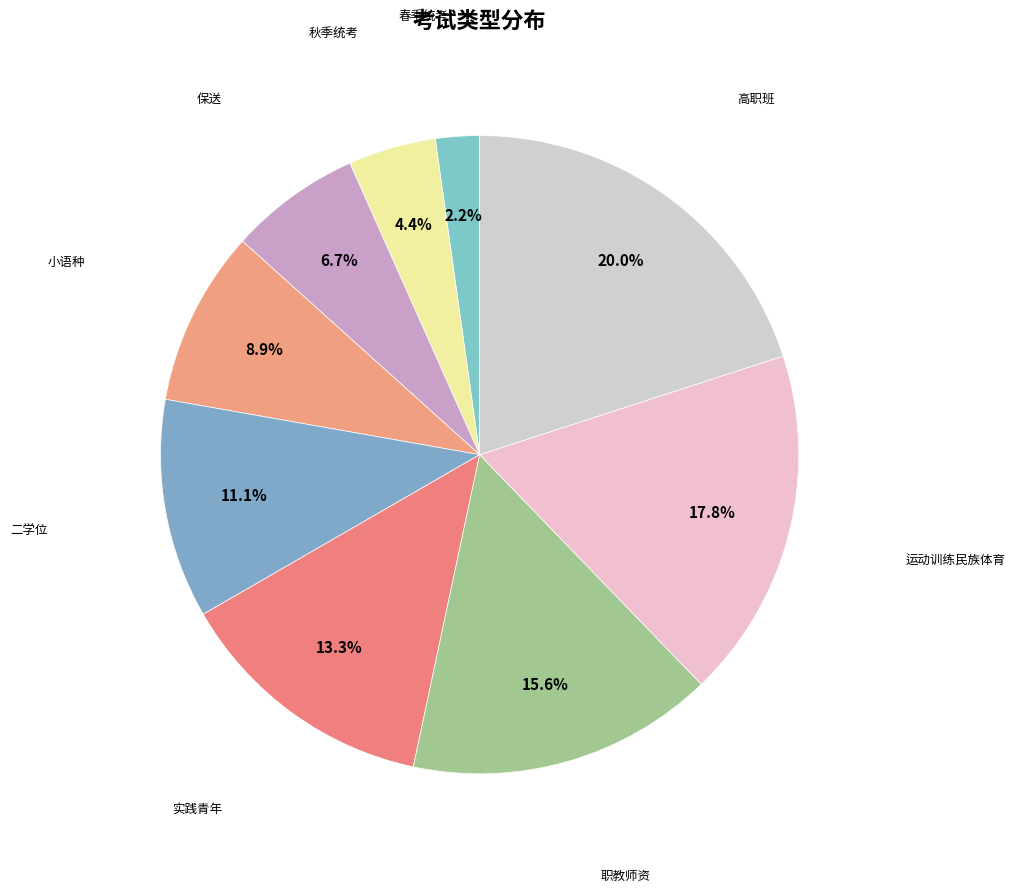

To the nearest percent, what is the difference between the 春季统考 and 高职班 slice percentages?

18%